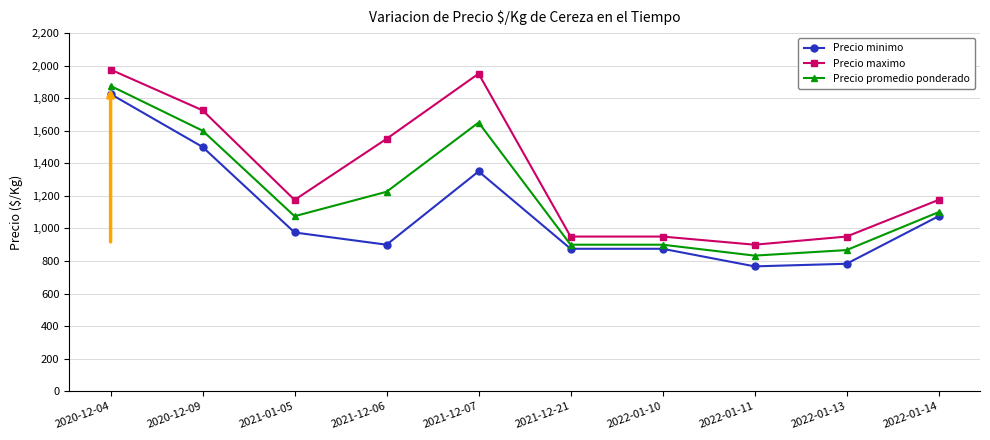

Is this an area chart (filled region under the line)?

No